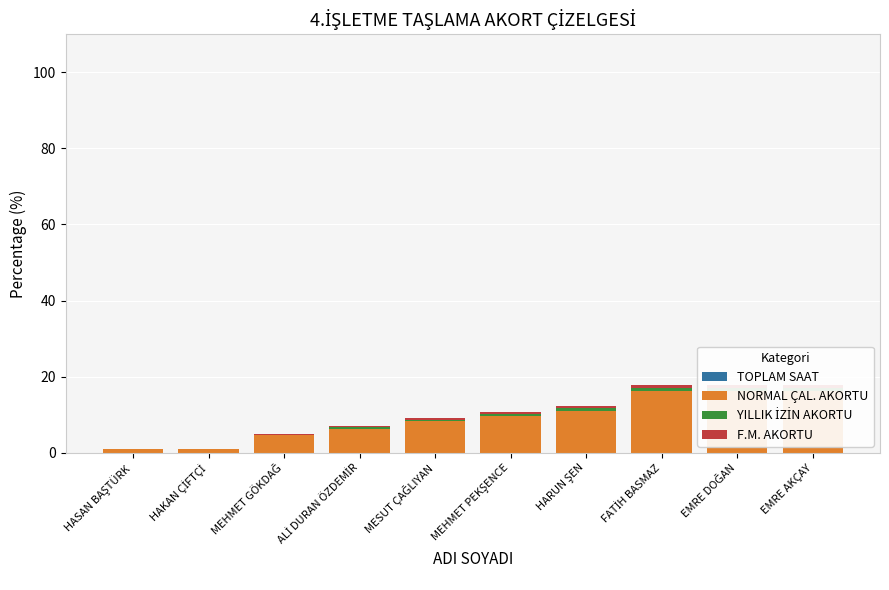

True or false: YILLIK İZİN AKORTU has a value of 0.9 at EMRE AKÇAY.

True